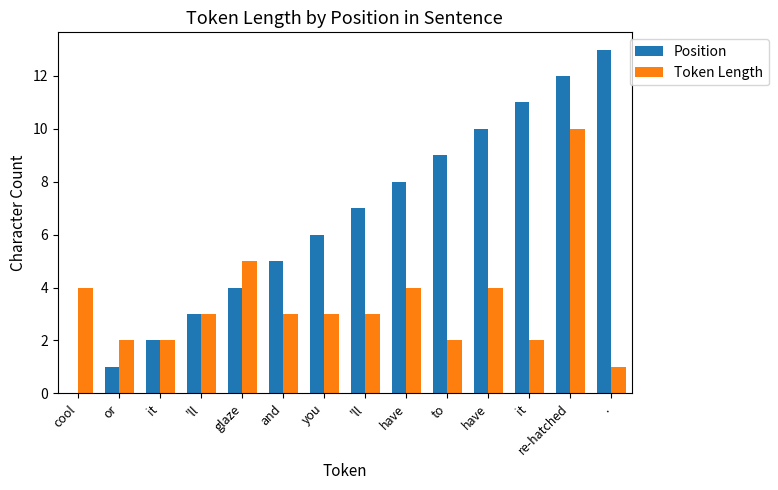

Reading right to left, extract all data points from this chart.

Position: 13	12	11	10	9	8	7	6	5	4	3	2	1	0
Token Length: 1	10	2	4	2	4	3	3	3	5	3	2	2	4